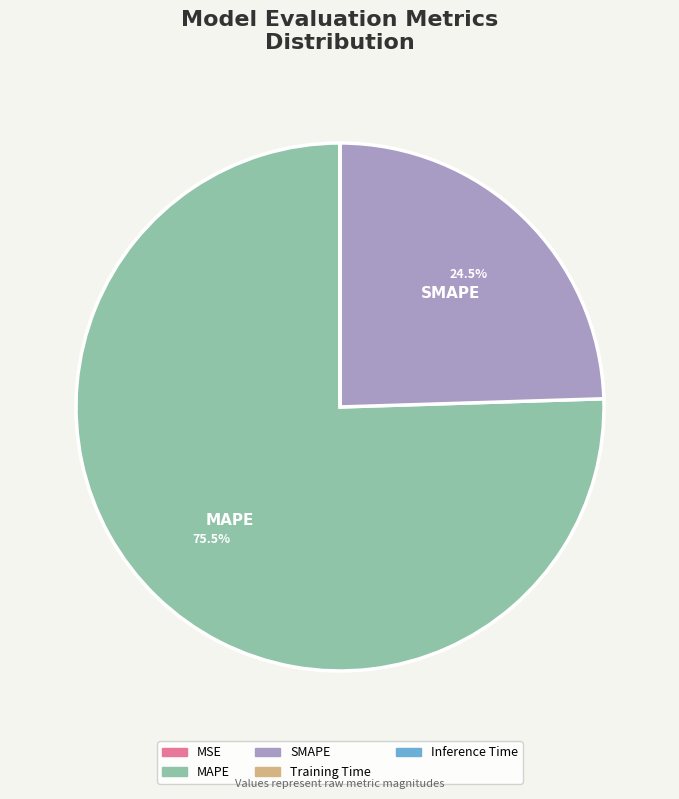

What percentage is NOT represented by SMAPE?

75.5%